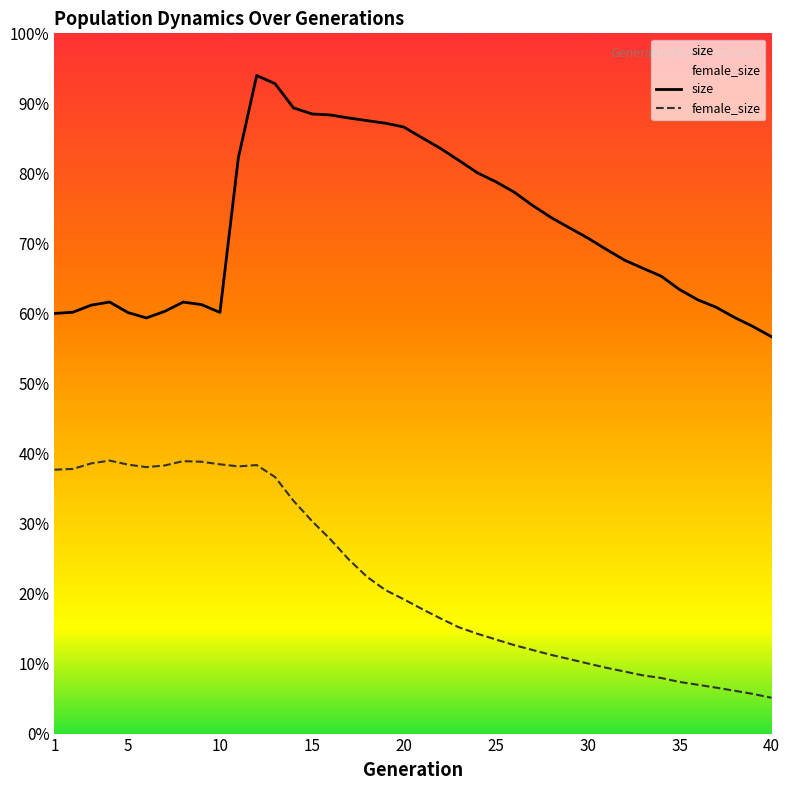

What is the approximate value of female_size at 18, to the nearest 10?

29100